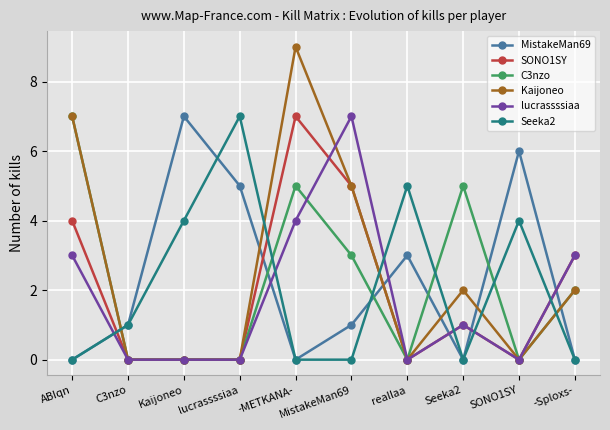

At which label does C3nzo reach its peak?

ABIqn